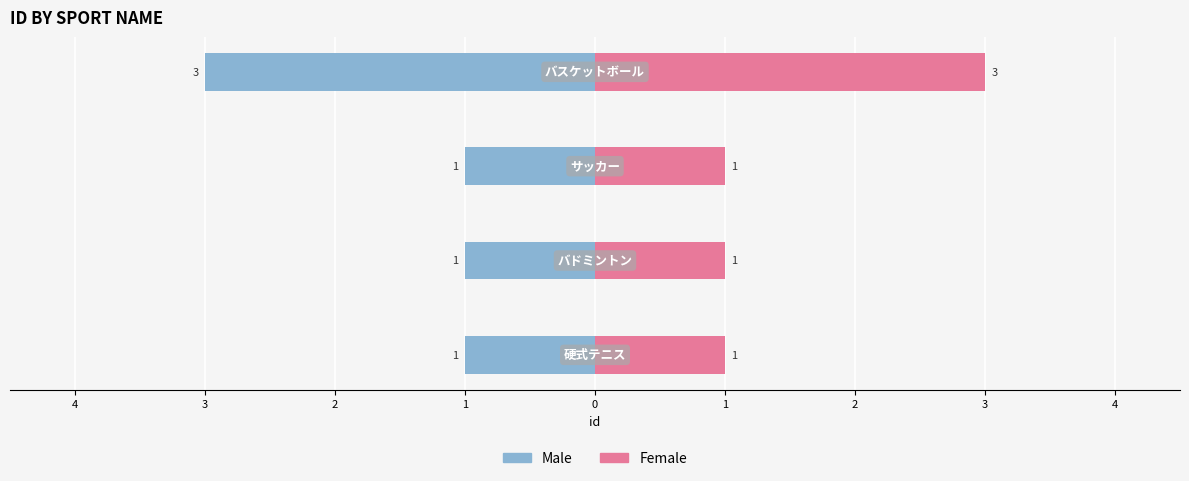

The value of Male at 2 is -2. True or false?

False